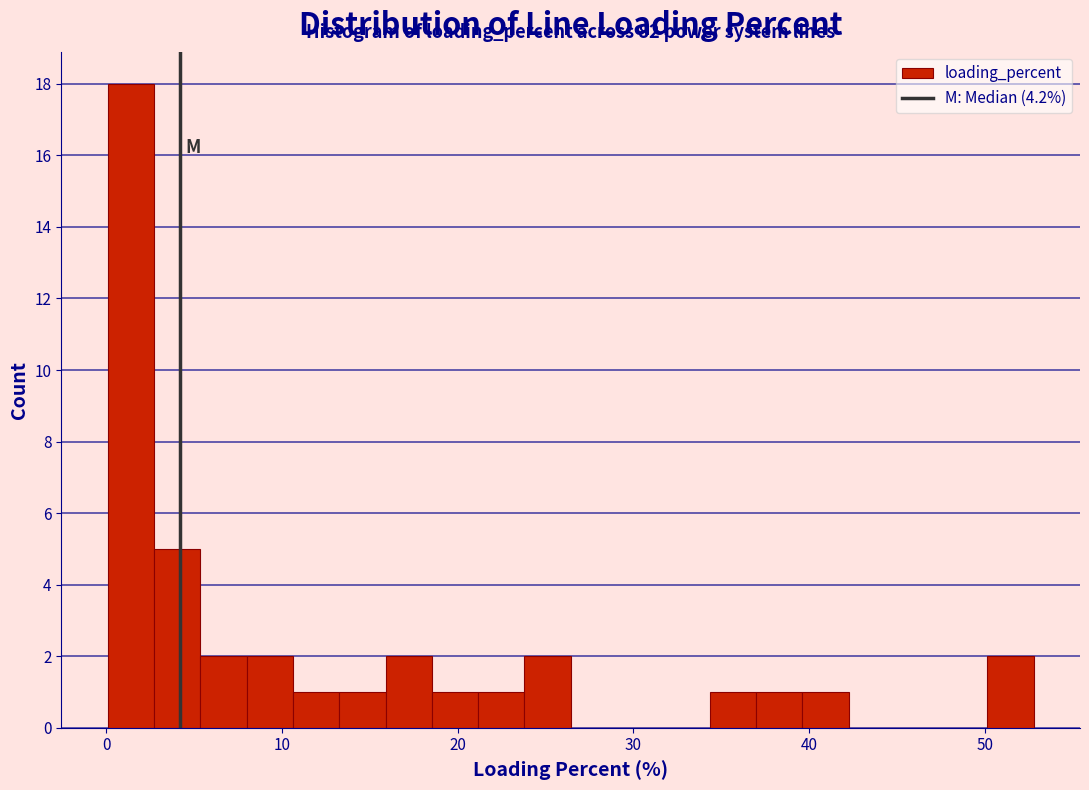

Read against the x-axis, roughly where is the centre of the tallest bar?

1